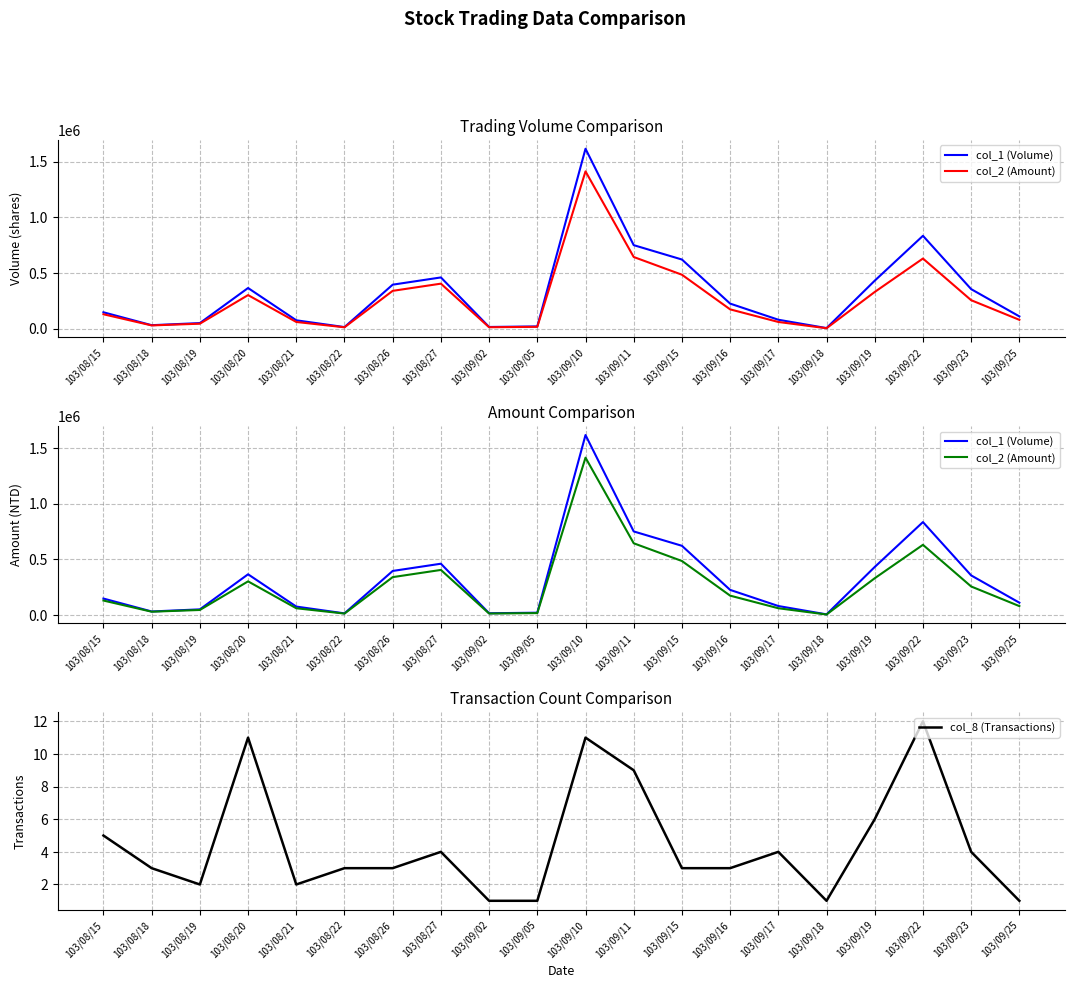

True or false: col_1 (Volume) has more than 0 points higher than both neighbors.

True